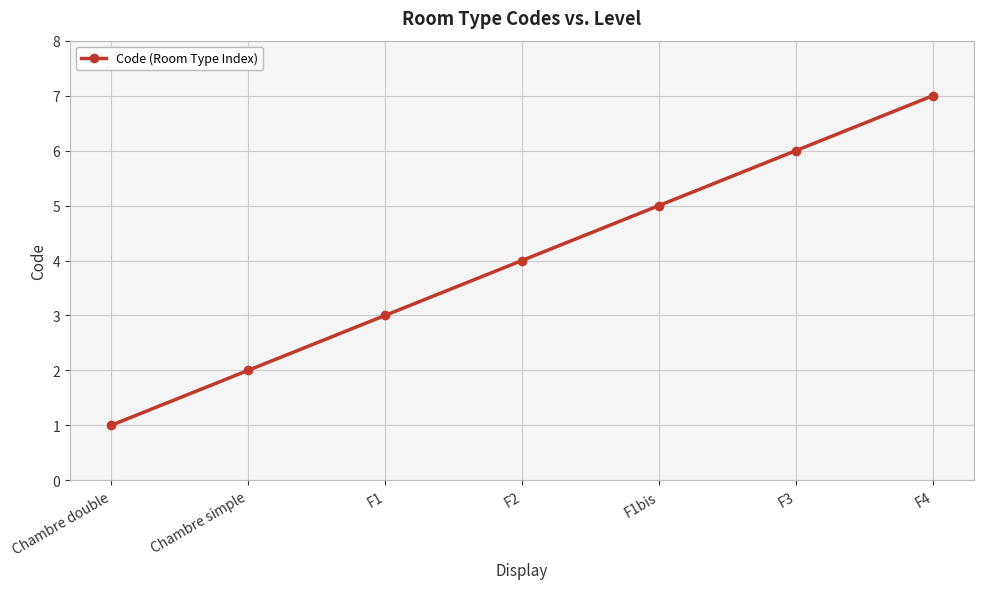

Which has a higher value, F4 or Chambre simple?

F4